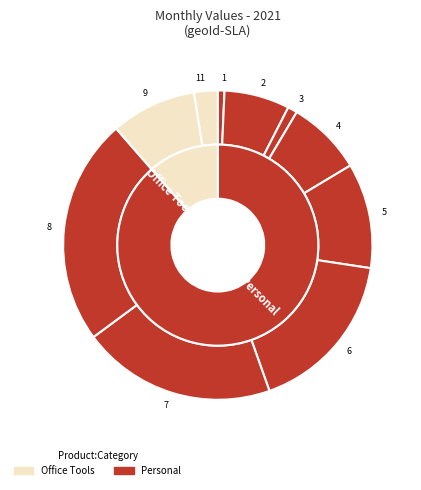

To the nearest percent, what percentage of the pie is 1?

1%